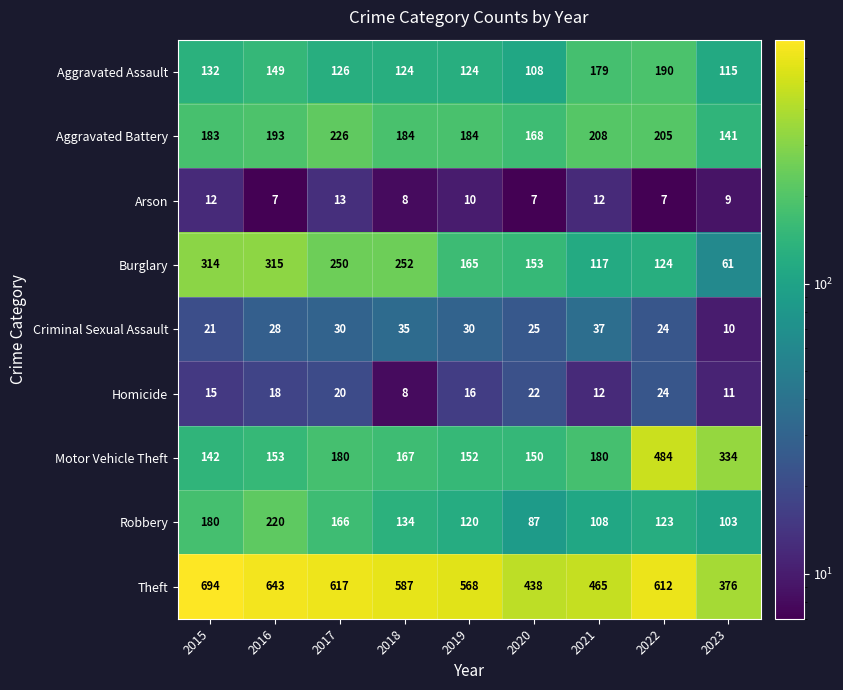

What is the approximate value of Criminal Sexual Assault at 2019?

30